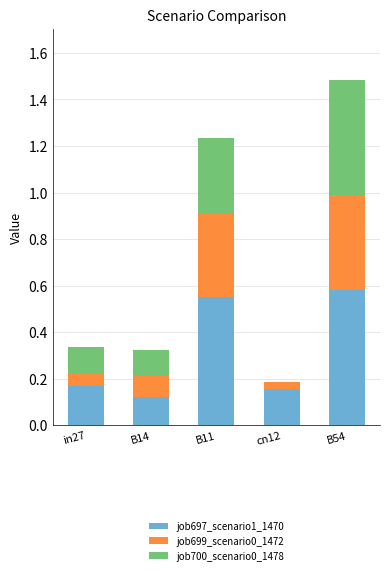

What is the sum of the job697_scenario1_1470 values at B14 and B11?

0.7